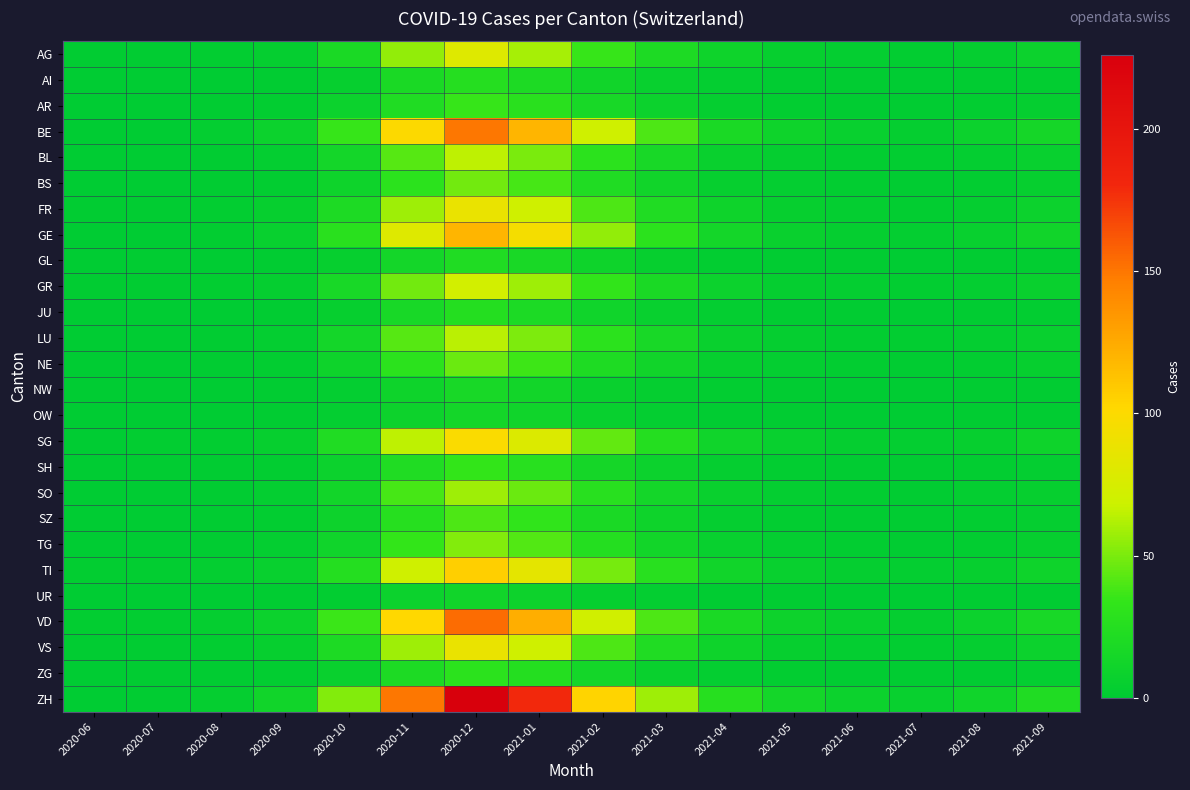

Reading right to left, what are all the values shown in this chart?

AG: 2021-09=8	2021-08=4	2021-07=2	2021-06=3	2021-05=5	2021-04=10	2021-03=20	2021-02=35	2021-01=60	2020-12=80	2020-11=55	2020-10=18	2020-09=4	2020-08=2	2020-07=1	2020-06=1
AI: 2021-09=2	2021-08=1	2021-07=0	2021-06=1	2021-05=1	2021-04=3	2021-03=6	2021-02=12	2021-01=20	2020-12=25	2020-11=18	2020-10=5	2020-09=1	2020-08=0	2020-07=0	2020-06=0
AR: 2021-09=4	2021-08=2	2021-07=1	2021-06=1	2021-05=2	2021-04=4	2021-03=8	2021-02=16	2021-01=28	2020-12=35	2020-11=22	2020-10=8	2020-09=2	2020-08=1	2020-07=0	2020-06=0
BE: 2021-09=15	2021-08=8	2021-07=4	2021-06=6	2021-05=10	2021-04=18	2021-03=40	2021-02=70	2021-01=120	2020-12=150	2020-11=100	2020-10=35	2020-09=8	2020-08=3	2020-07=0	2020-06=0
BL: 2021-09=6	2021-08=3	2021-07=2	2021-06=2	2021-05=4	2021-04=7	2021-03=16	2021-02=30	2021-01=50	2020-12=65	2020-11=42	2020-10=14	2020-09=3	2020-08=1	2020-07=0	2020-06=0
BS: 2021-09=5	2021-08=2	2021-07=1	2021-06=2	2021-05=3	2021-04=5	2021-03=12	2021-02=22	2021-01=38	2020-12=48	2020-11=30	2020-10=10	2020-09=2	2020-08=1	2020-07=0	2020-06=0
FR: 2021-09=8	2021-08=4	2021-07=2	2021-06=3	2021-05=5	2021-04=10	2021-03=22	2021-02=40	2021-01=70	2020-12=88	2020-11=58	2020-10=20	2020-09=5	2020-08=2	2020-07=1	2020-06=1
GE: 2021-09=12	2021-08=6	2021-07=3	2021-06=4	2021-05=7	2021-04=14	2021-03=30	2021-02=55	2021-01=95	2020-12=120	2020-11=80	2020-10=28	2020-09=6	2020-08=2	2020-07=0	2020-06=0
GL: 2021-09=2	2021-08=1	2021-07=0	2021-06=1	2021-05=1	2021-04=2	2021-03=5	2021-02=10	2021-01=17	2020-12=22	2020-11=14	2020-10=5	2020-09=1	2020-08=0	2020-07=1	2020-06=0
GR: 2021-09=7	2021-08=3	2021-07=2	2021-06=3	2021-05=4	2021-04=8	2021-03=18	2021-02=33	2021-01=58	2020-12=72	2020-11=48	2020-10=16	2020-09=4	2020-08=2	2020-07=1	2020-06=1
JU: 2021-09=2	2021-08=1	2021-07=0	2021-06=1	2021-05=1	2021-04=3	2021-03=6	2021-02=11	2021-01=19	2020-12=24	2020-11=16	2020-10=5	2020-09=1	2020-08=0	2020-07=0	2020-06=0
LU: 2021-09=6	2021-08=3	2021-07=2	2021-06=2	2021-05=4	2021-04=7	2021-03=16	2021-02=30	2021-01=51	2020-12=64	2020-11=42	2020-10=14	2020-09=3	2020-08=1	2020-07=0	2020-06=0
NE: 2021-09=5	2021-08=2	2021-07=1	2021-06=2	2021-05=3	2021-04=5	2021-03=12	2021-02=21	2021-01=37	2020-12=46	2020-11=30	2020-10=10	2020-09=2	2020-08=1	2020-07=0	2020-06=0
NW: 2021-09=1	2021-08=1	2021-07=0	2021-06=0	2021-05=1	2021-04=2	2021-03=4	2021-02=7	2021-01=13	2020-12=16	2020-11=10	2020-10=3	2020-09=1	2020-08=0	2020-07=0	2020-06=0
OW: 2021-09=1	2021-08=1	2021-07=0	2021-06=0	2021-05=1	2021-04=1	2021-03=3	2021-02=6	2021-01=11	2020-12=14	2020-11=9	2020-10=3	2020-09=1	2020-08=0	2020-07=0	2020-06=0
SG: 2021-09=10	2021-08=5	2021-07=3	2021-06=4	2021-05=6	2021-04=11	2021-03=24	2021-02=45	2021-01=78	2020-12=98	2020-11=65	2020-10=22	2020-09=5	2020-08=2	2020-07=2	2020-06=0
SH: 2021-09=3	2021-08=2	2021-07=1	2021-06=1	2021-05=2	2021-04=4	2021-03=8	2021-02=15	2021-01=27	2020-12=34	2020-11=22	2020-10=8	2020-09=2	2020-08=1	2020-07=1	2020-06=0
SO: 2021-09=5	2021-08=3	2021-07=1	2021-06=2	2021-05=3	2021-04=7	2021-03=14	2021-02=27	2021-01=46	2020-12=58	2020-11=38	2020-10=13	2020-09=3	2020-08=1	2020-07=0	2020-06=0
SZ: 2021-09=4	2021-08=2	2021-07=1	2021-06=1	2021-05=2	2021-04=4	2021-03=10	2021-02=18	2021-01=32	2020-12=40	2020-11=26	2020-10=9	2020-09=2	2020-08=1	2020-07=0	2020-06=0
TG: 2021-09=5	2021-08=2	2021-07=1	2021-06=2	2021-05=3	2021-04=6	2021-03=13	2021-02=24	2021-01=41	2020-12=52	2020-11=34	2020-10=11	2020-09=3	2020-08=1	2020-07=0	2020-06=0
TI: 2021-09=10	2021-08=5	2021-07=3	2021-06=4	2021-05=6	2021-04=12	2021-03=27	2021-02=49	2021-01=84	2020-12=106	2020-11=70	2020-10=24	2020-09=6	2020-08=3	2020-07=2	2020-06=2
UR: 2021-09=1	2021-08=1	2021-07=0	2021-06=0	2021-05=1	2021-04=1	2021-03=3	2021-02=5	2021-01=9	2020-12=12	2020-11=8	2020-10=2	2020-09=1	2020-08=0	2020-07=0	2020-06=0
VD: 2021-09=16	2021-08=8	2021-07=4	2021-06=6	2021-05=9	2021-04=18	2021-03=40	2021-02=71	2021-01=123	2020-12=154	2020-11=102	2020-10=36	2020-09=8	2020-08=4	2020-07=2	2020-06=2
VS: 2021-09=8	2021-08=4	2021-07=2	2021-06=3	2021-05=5	2021-04=10	2021-03=22	2021-02=40	2021-01=70	2020-12=88	2020-11=58	2020-10=20	2020-09=5	2020-08=2	2020-07=1	2020-06=1
ZG: 2021-09=3	2021-08=1	2021-07=1	2021-06=1	2021-05=2	2021-04=3	2021-03=7	2021-02=14	2021-01=24	2020-12=30	2020-11=20	2020-10=7	2020-09=2	2020-08=1	2020-07=1	2020-06=0
ZH: 2021-09=22	2021-08=11	2021-07=6	2021-06=8	2021-05=14	2021-04=26	2021-03=58	2021-02=104	2021-01=180	2020-12=226	2020-11=150	2020-10=52	2020-09=12	2020-08=4	2020-07=1	2020-06=0